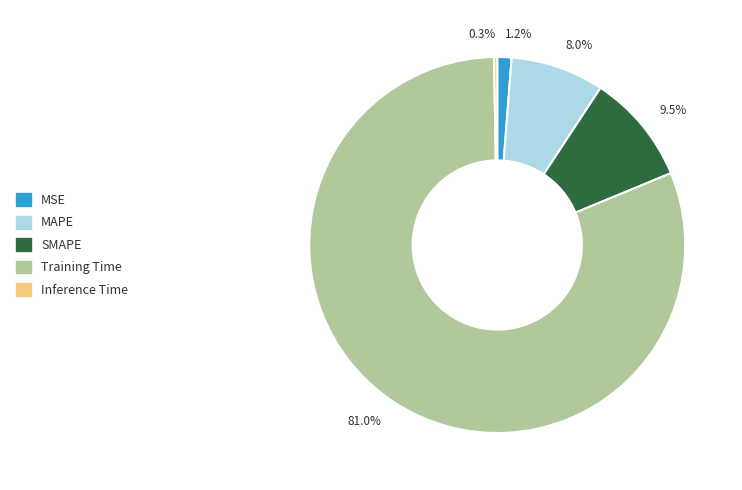

Does MAPE represent more than half of the total?

No